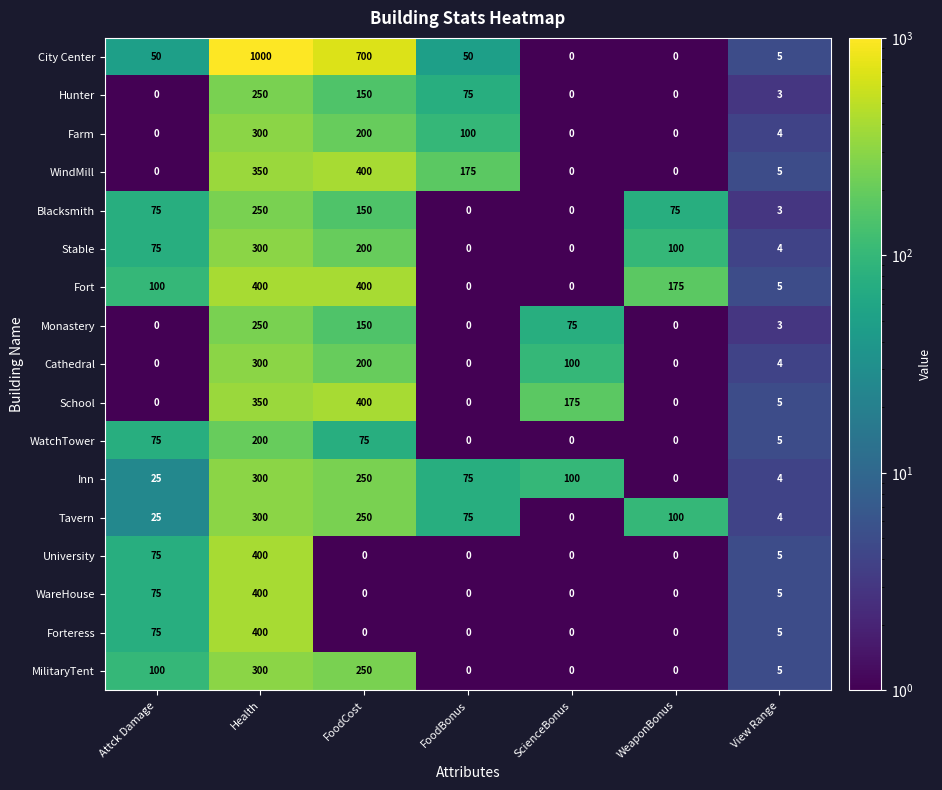

At which label is Forteress closest to 200?

Attck Damage